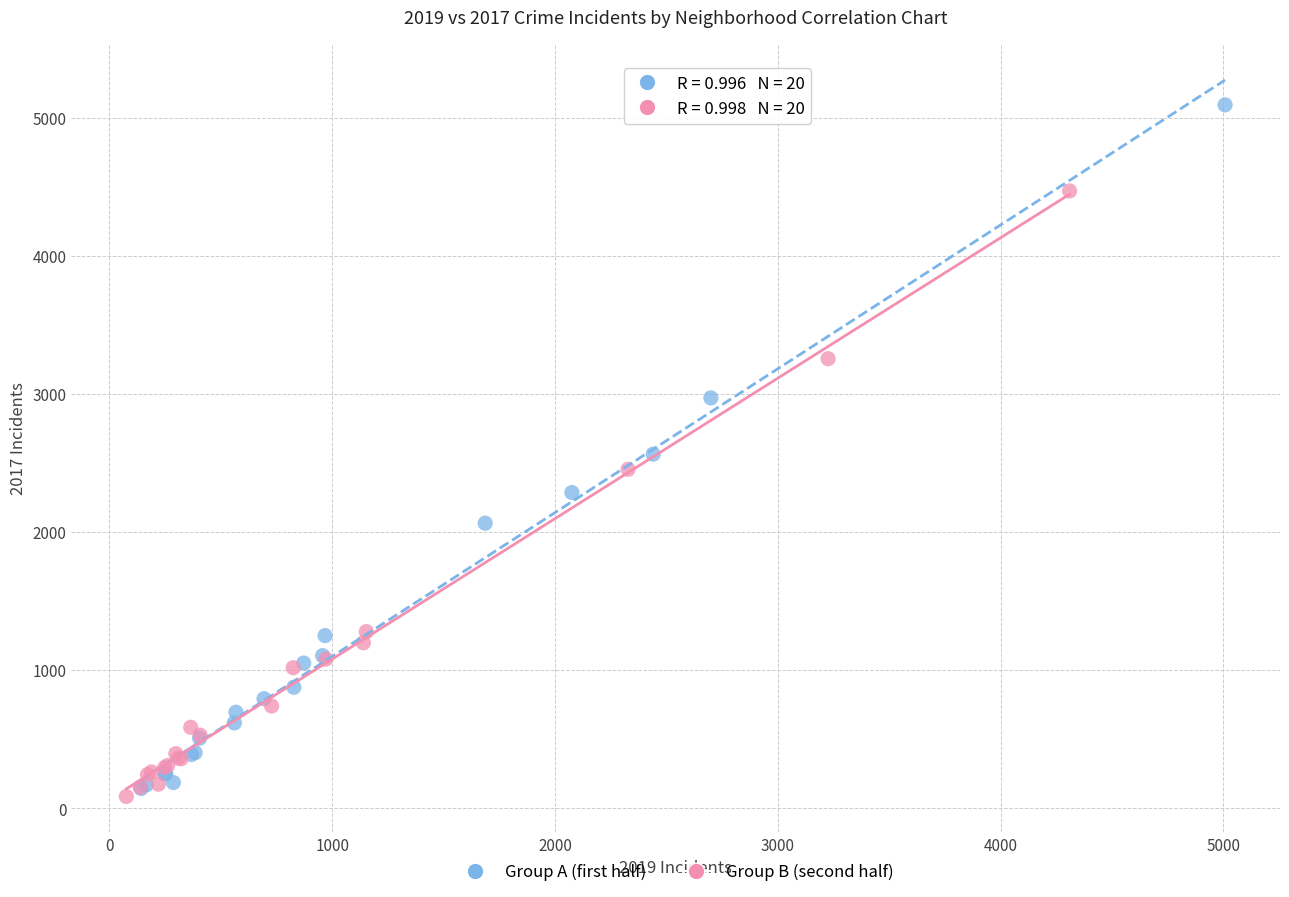

Which series reaches the minimum Y coordinate?

Group B (second half)